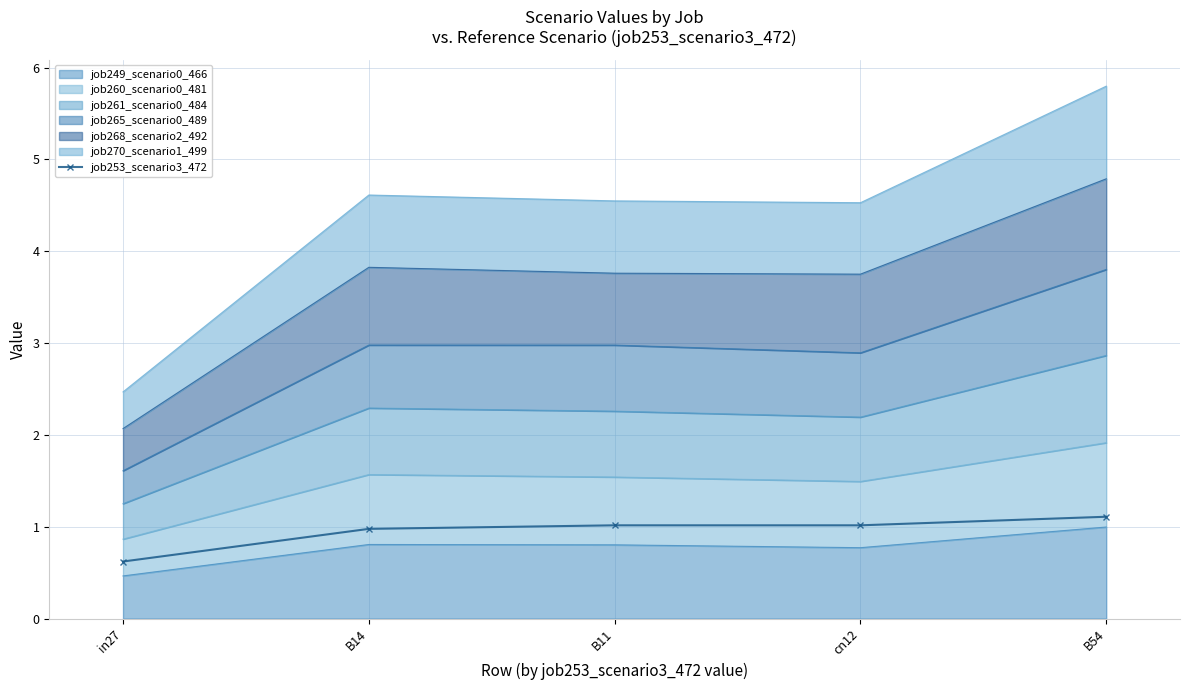

Which category has the lowest value across all series?

in27